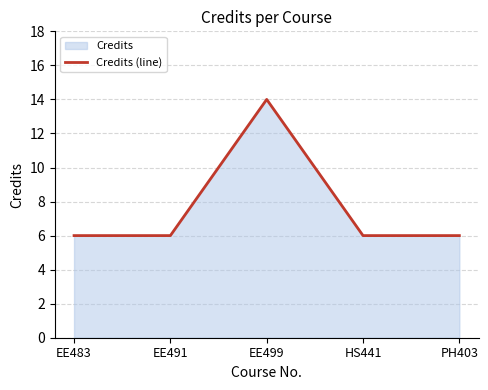

How many interior local peaks (higher than both neighbors) does the data have?

1